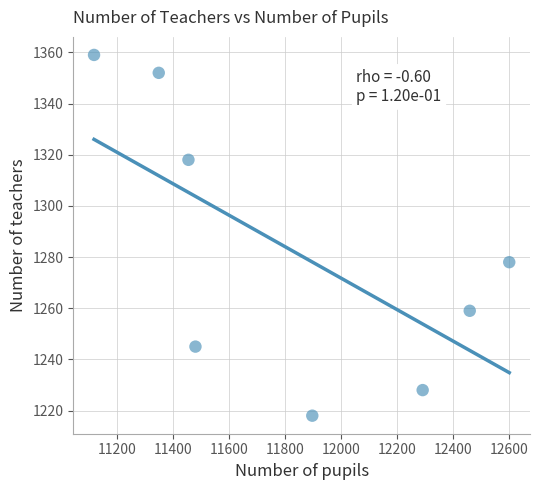

What is the range of Y values (max minus min)?

141